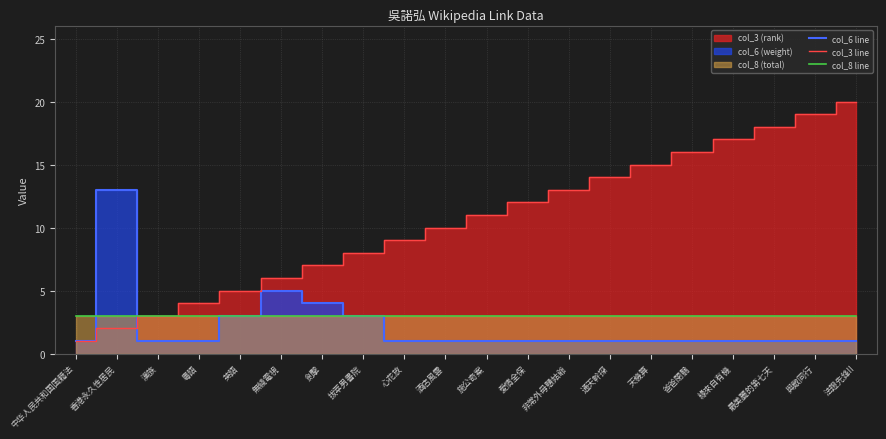

What is the average value of the col_6 line series?

2